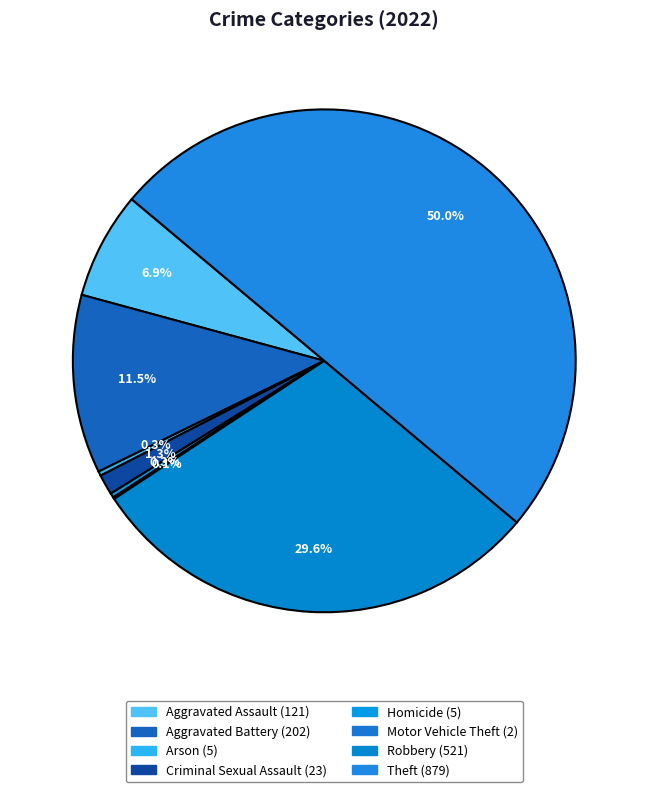

Which has a higher value, Robbery or Criminal Sexual Assault?

Robbery